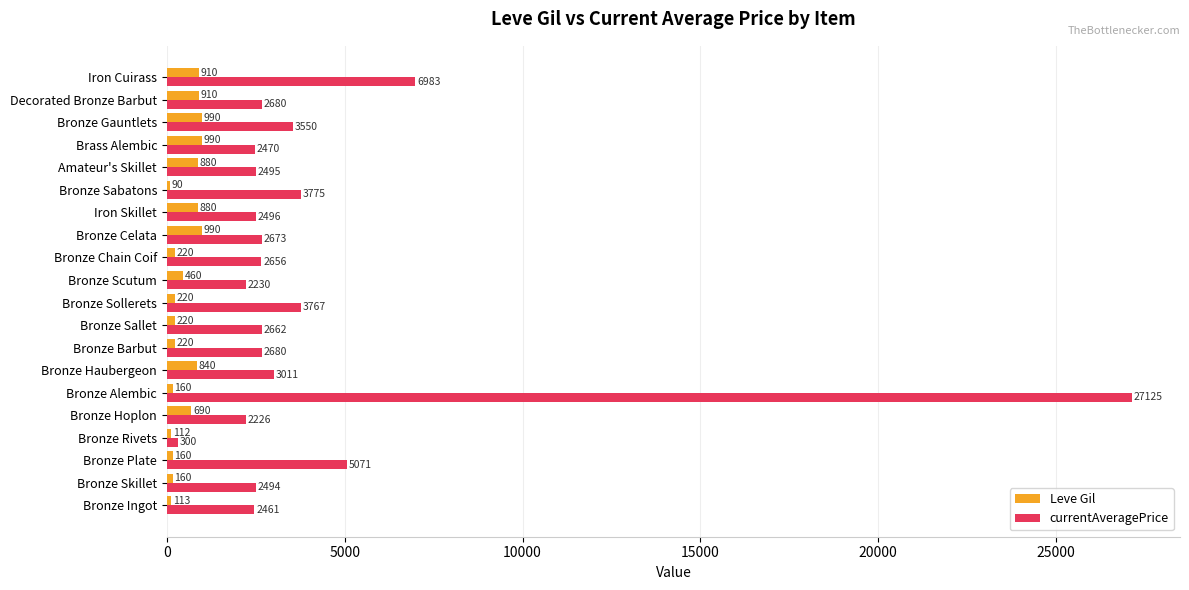

Where is Leve Gil nearest to the value 540?

Bronze Scutum